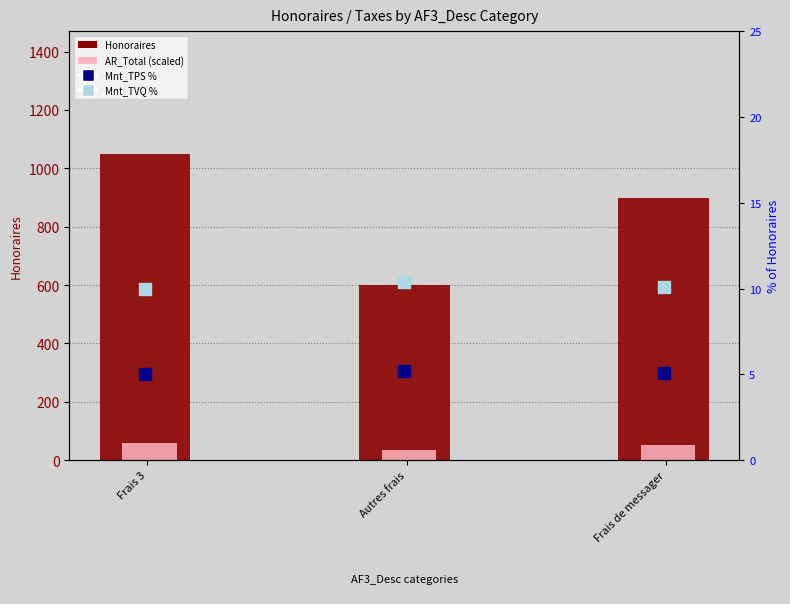

What is the total value across all series at Autres frais?

651.5